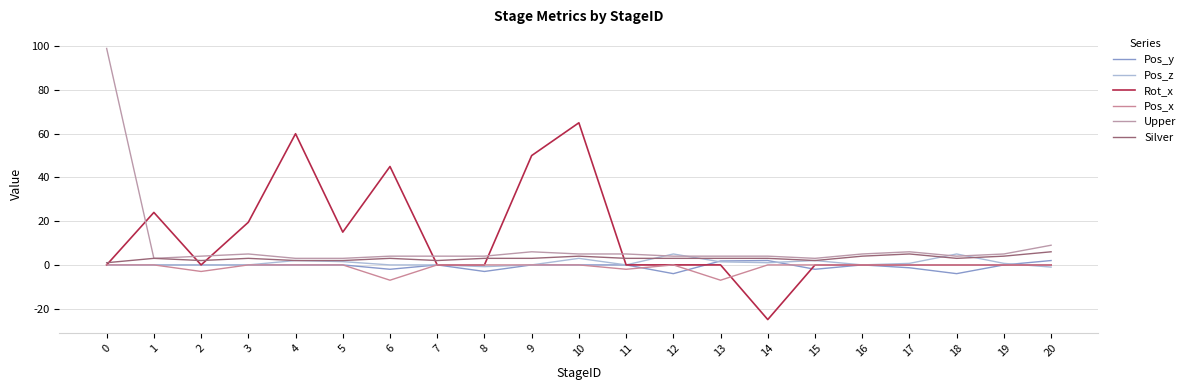

What is the difference between the maximum and minimum values in the Upper series?

96.0